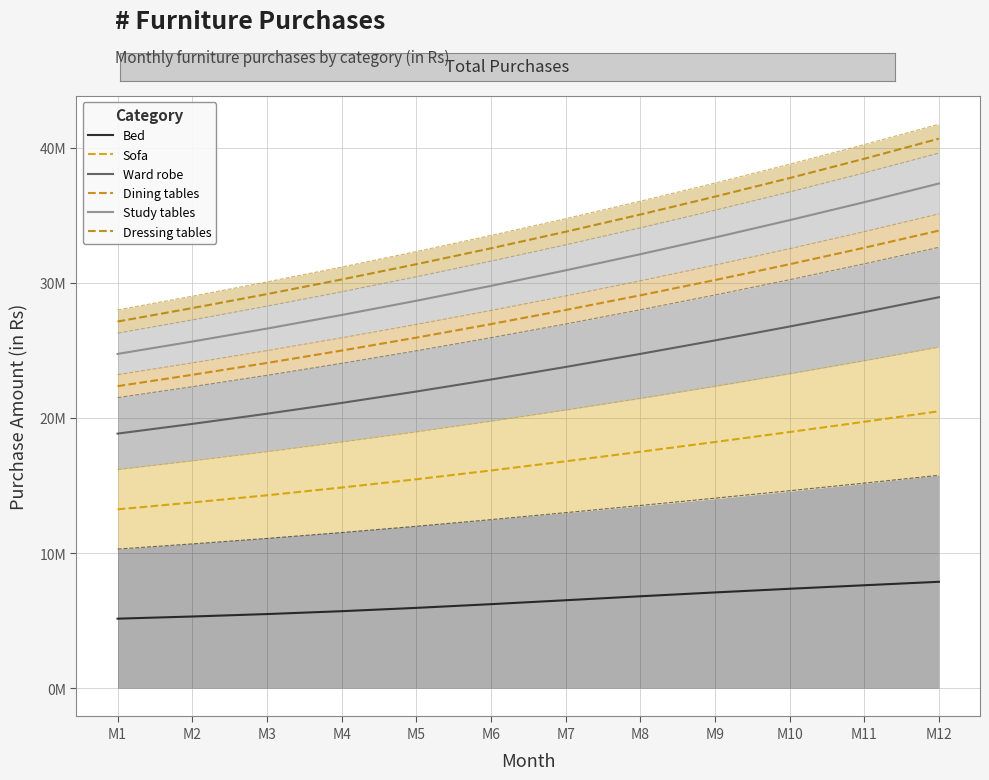

What is the total value across all series at M9?

150976661.3